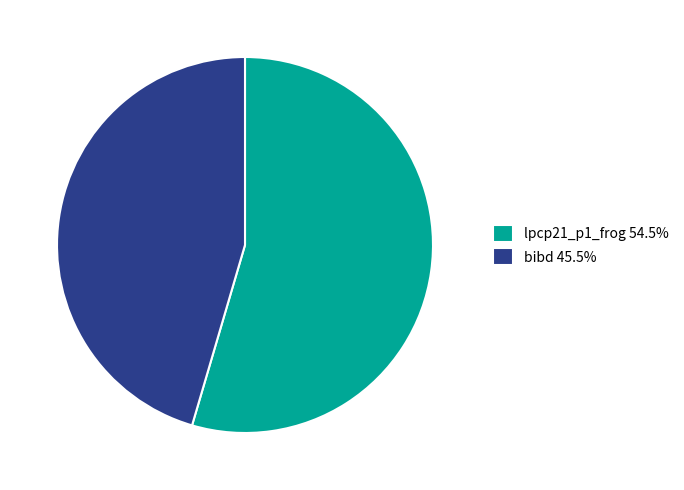

Is lpcp21_p1_frog 54.5% the majority of the pie?

Yes